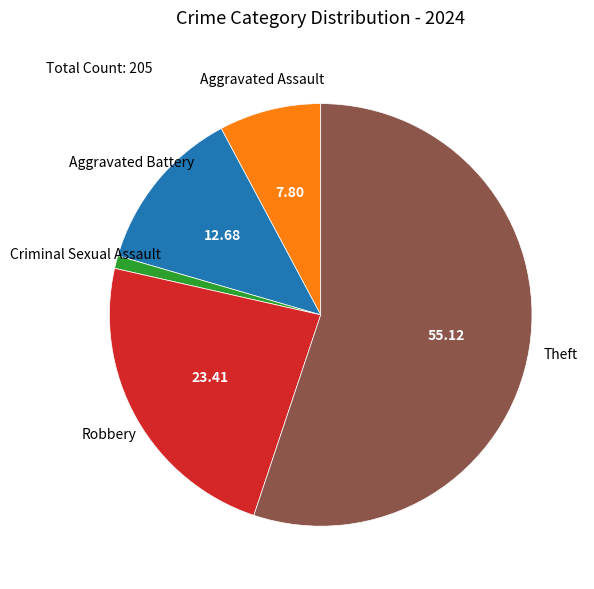

Does any single category account for the majority?

Yes